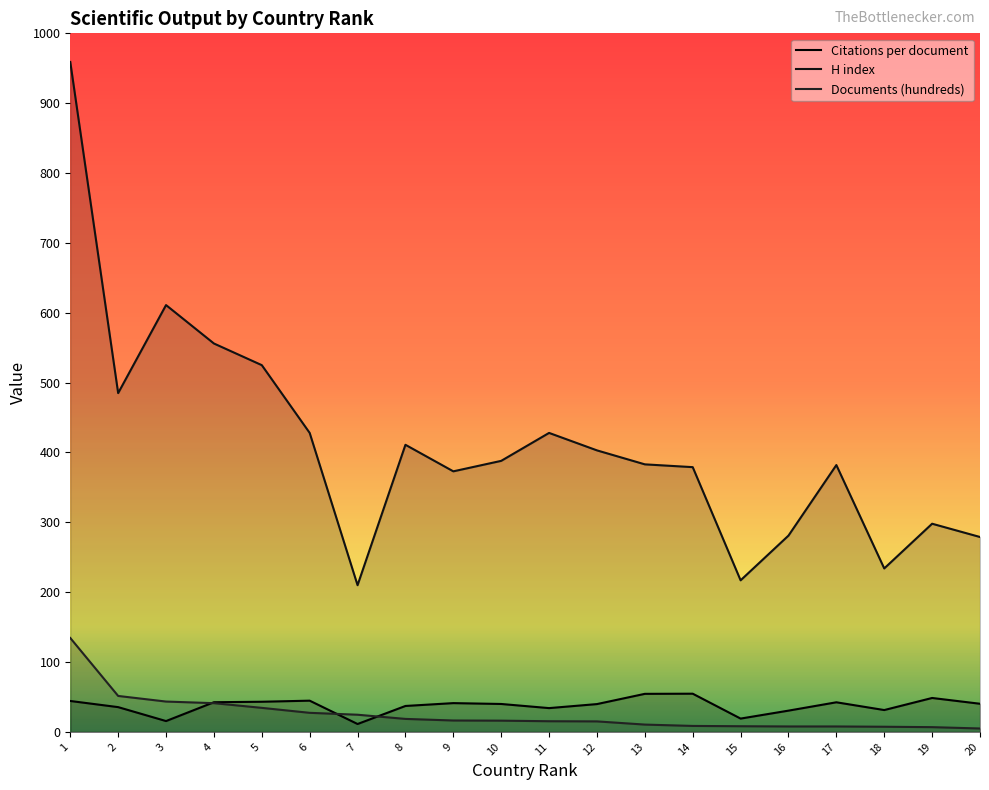

Reading left to right, what are all the values shown in this chart?

Citations per document: 44.3	35.5	15.5	42.5	43.2	44.7	11.3	37.1	41.2	40.0	34.1	39.8	54.5	54.7	19.1	30.4	42.4	31.3	48.6	40.3
H index: 959.0	485.0	611.0	556.0	525.0	428.0	210.0	411.0	373.0	388.0	428.0	403.0	383.0	379.0	217.0	281.0	382.0	234.0	298.0	279.0
Documents (hundreds): 134.4	51.5	43.4	41.1	34.4	27.3	24.6	18.6	16.3	16.1	15.3	15.0	10.5	8.6	8.1	7.8	7.8	7.4	6.8	4.9